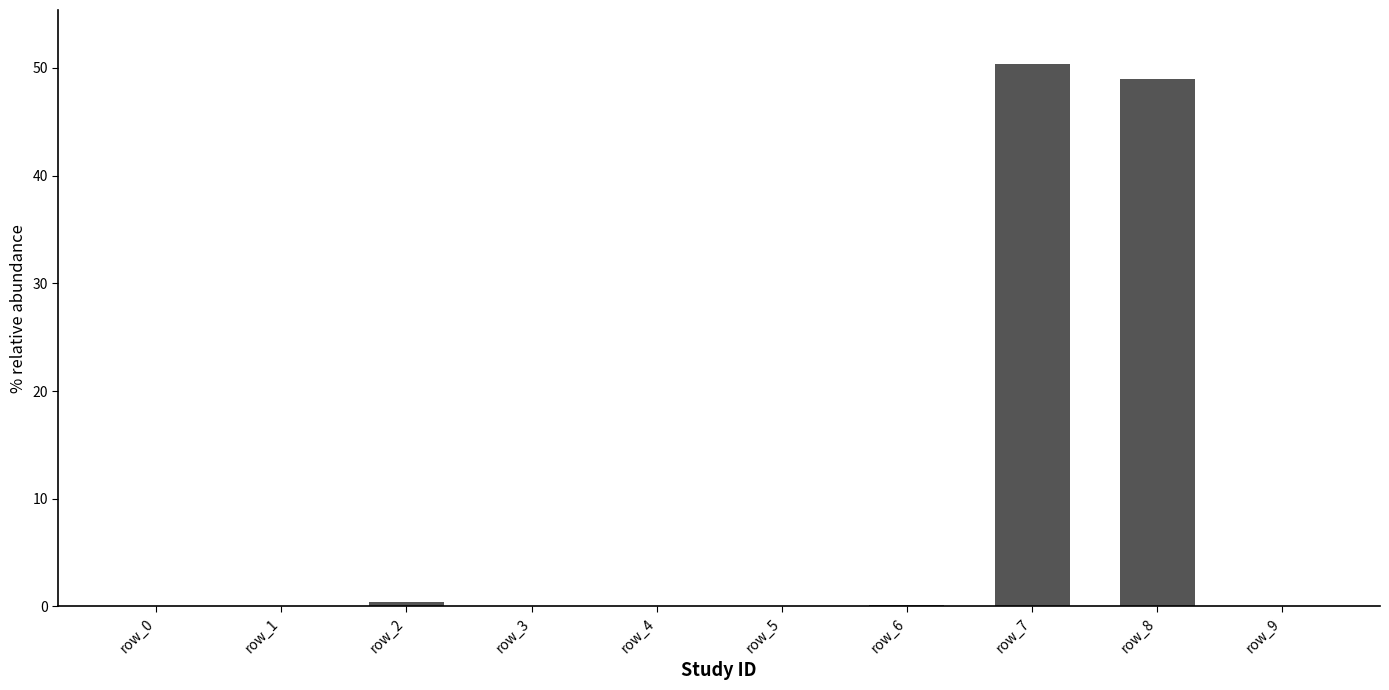

Is it true that the value at row_3 is 0.0?

True